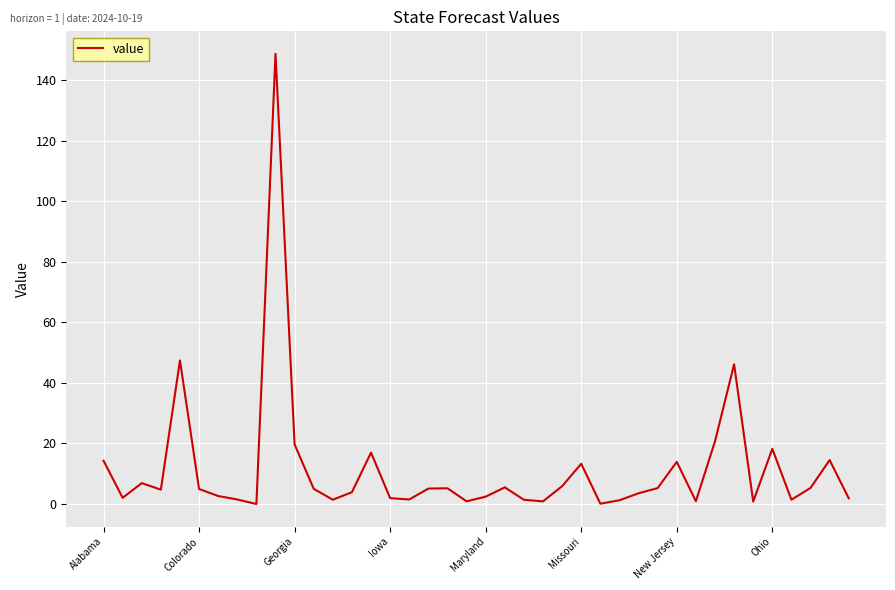

How many lines are shown in the chart?

1